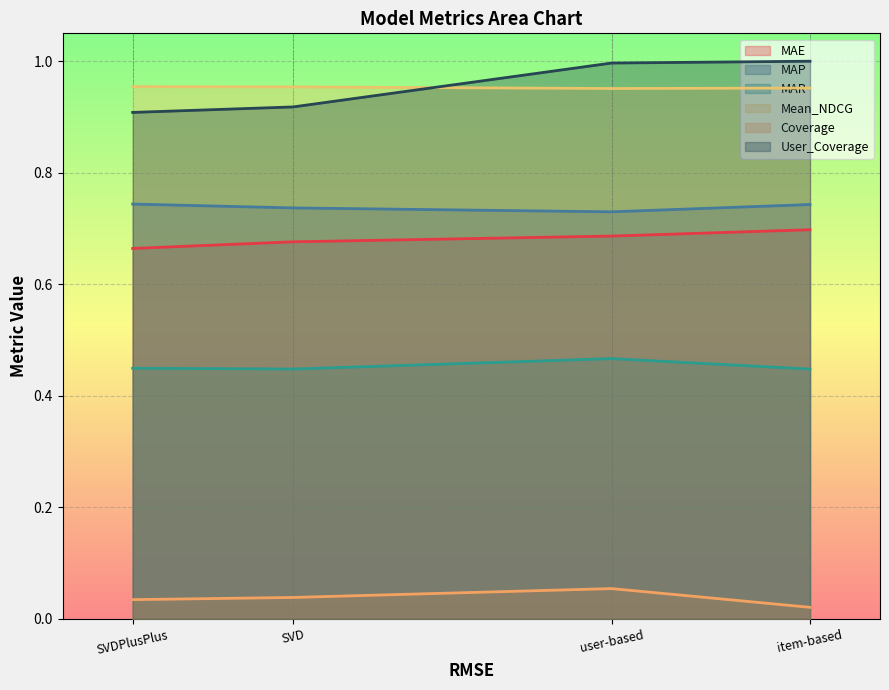

What value does the Mean_NDCG series have at SVD?

1.0